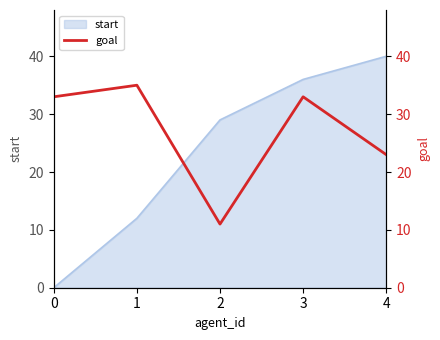

The start series shows 23 at 3. True or false?

False